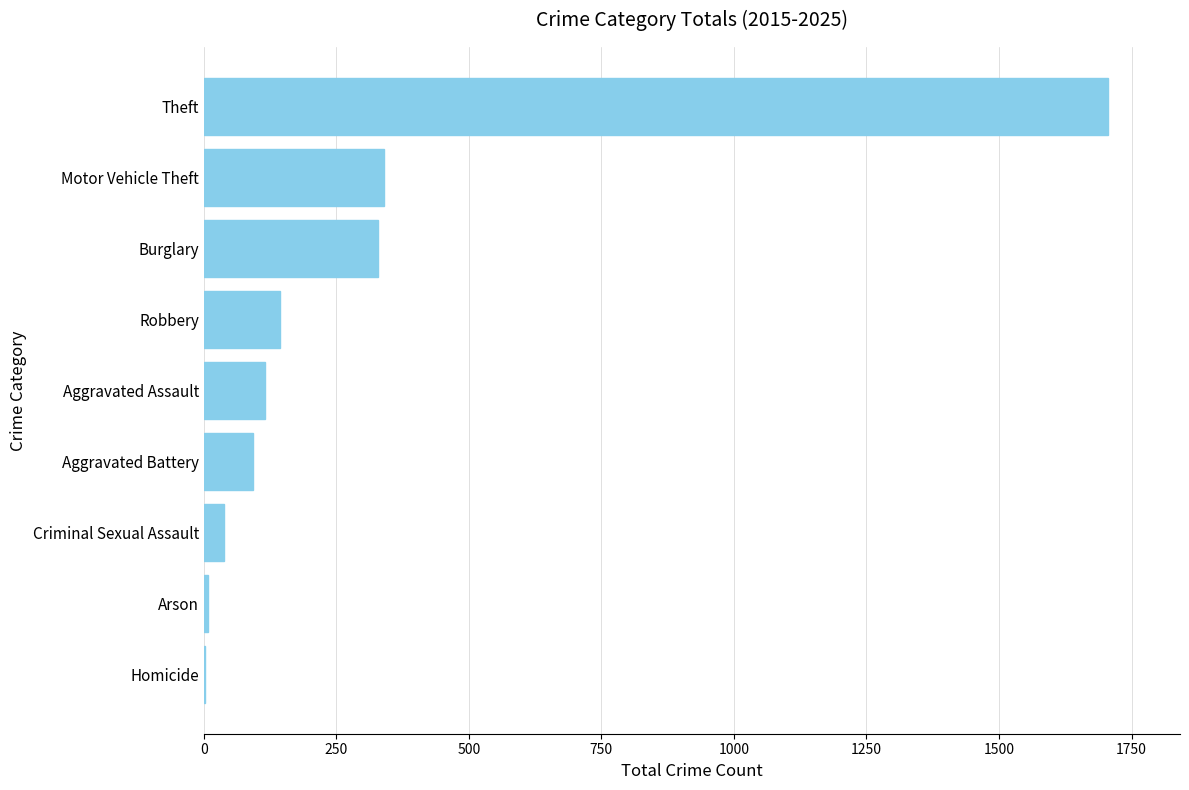

At which label is the value closest to 854?

Motor Vehicle Theft